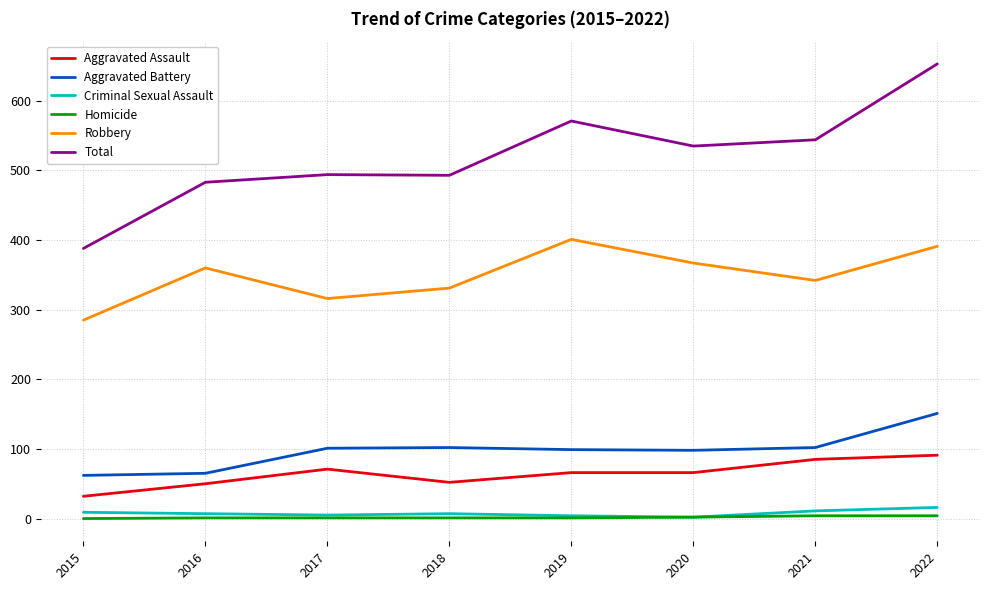

At which category is the sum across all series the highest?

2022